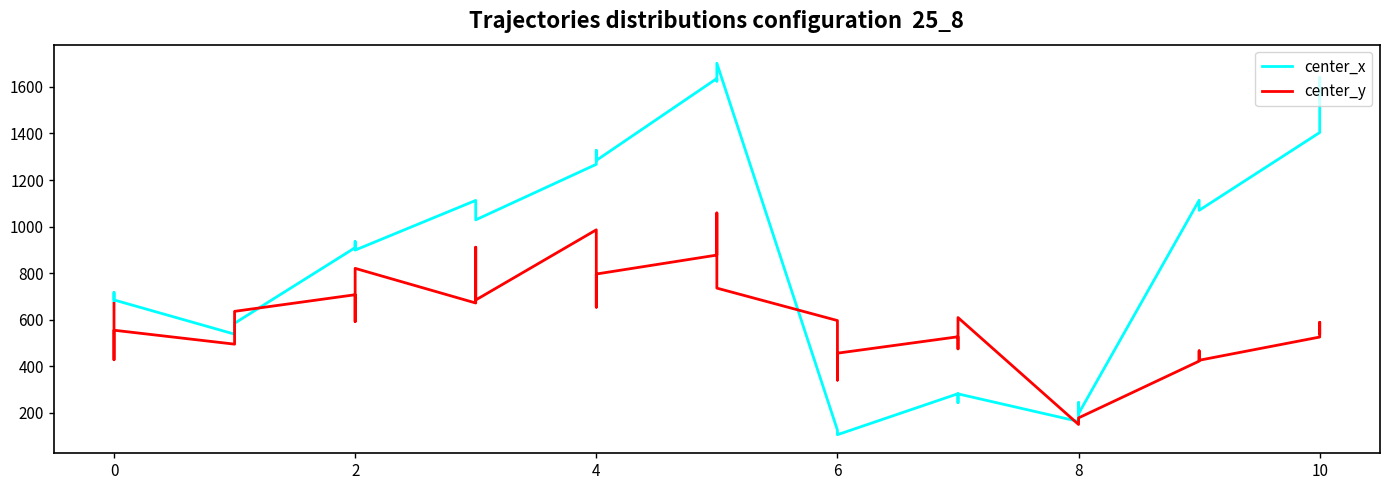

True or false: center_x has more than 2 points higher than both neighbors.

True